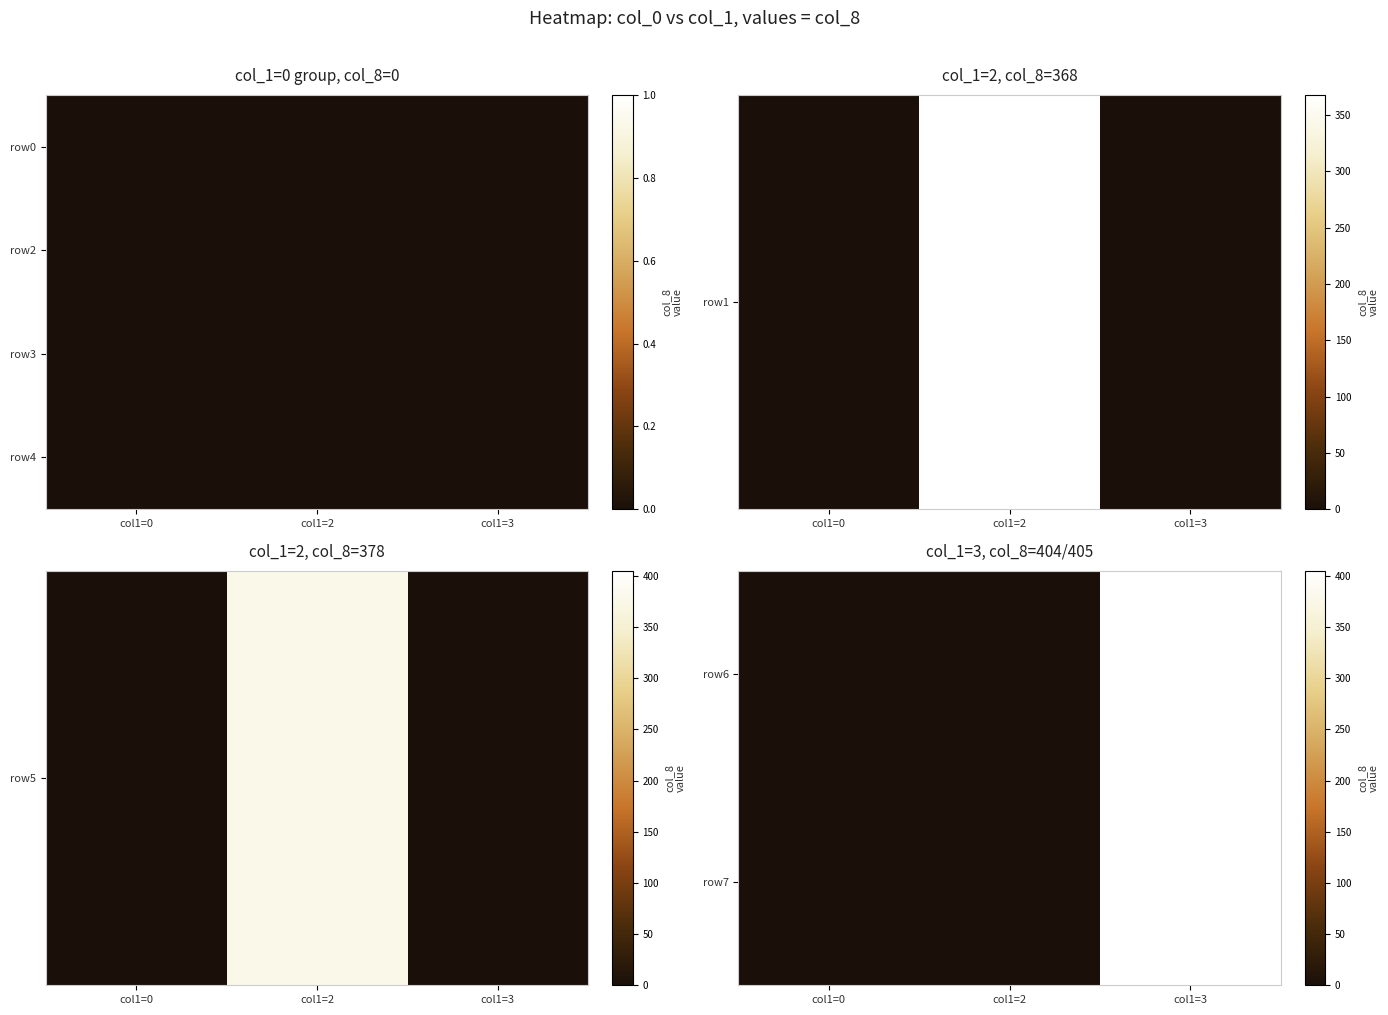

The row7 series shows -263 at col1=0. True or false?

False